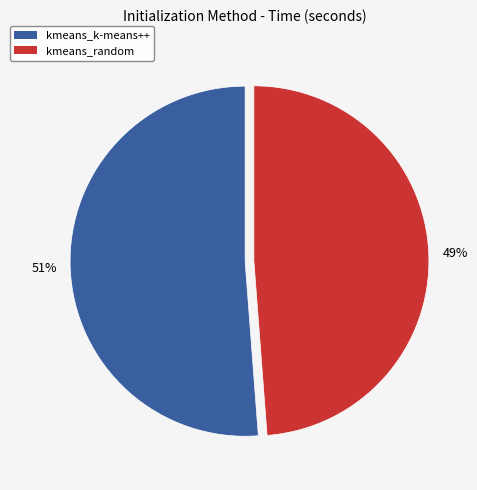

Which category has the biggest portion of the pie?

kmeans_k-means++